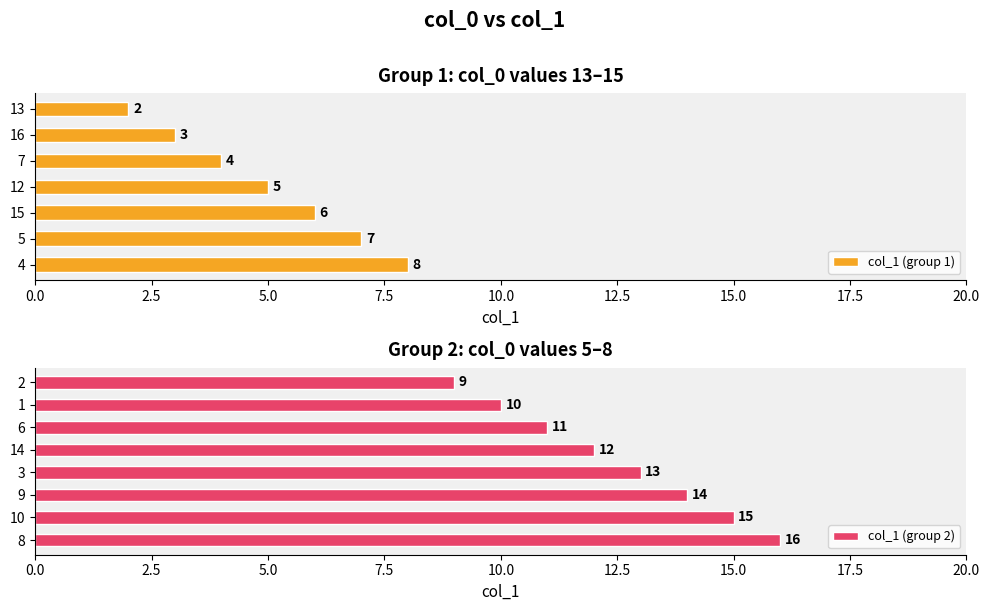

List the labels in order of value, smallest first.

13, 16, 7, 12, 15, 5, 4, 2, 1, 6, 14, 3, 9, 10, 8